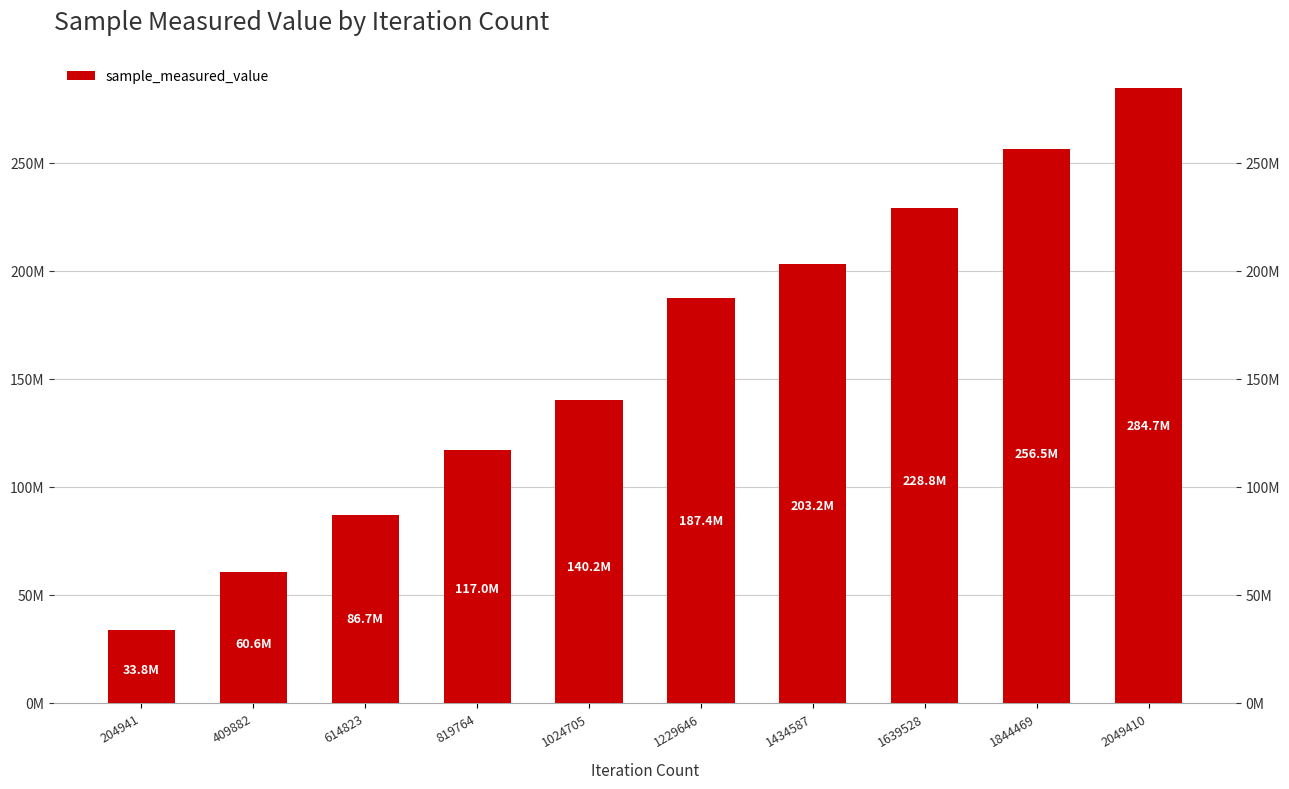

Which has a higher value, 1844469 or 1229646?

1844469